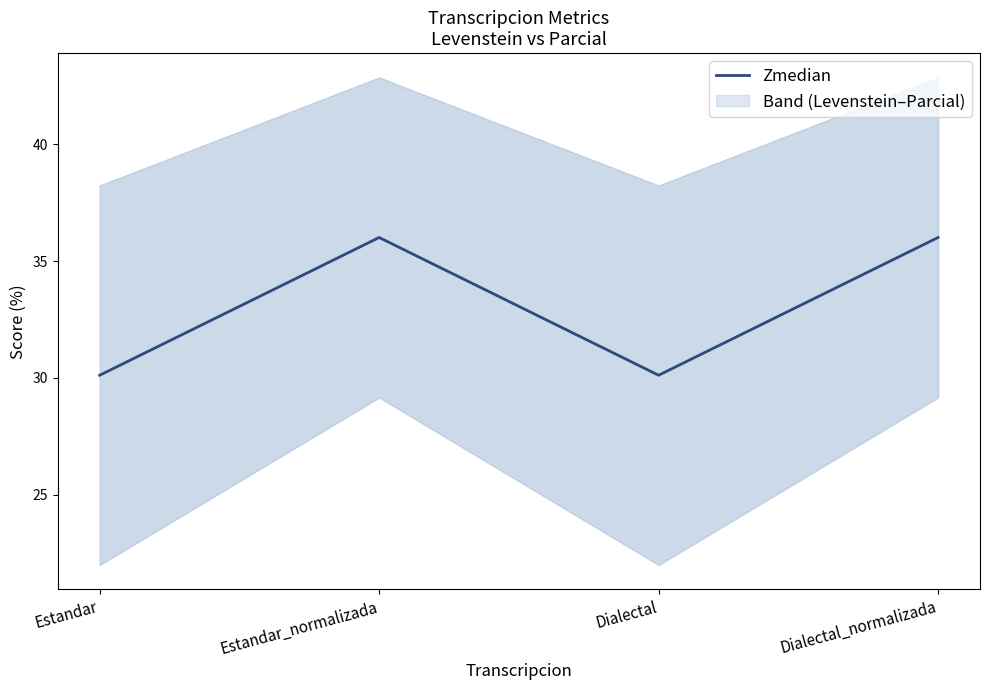

Which label corresponds to the largest value in the chart?

Estandar_normalizada